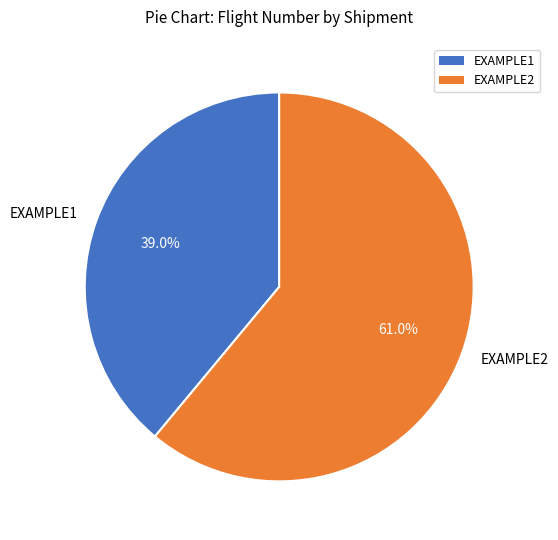

To the nearest percent, what is the difference between the largest and smallest slice percentages?

22%